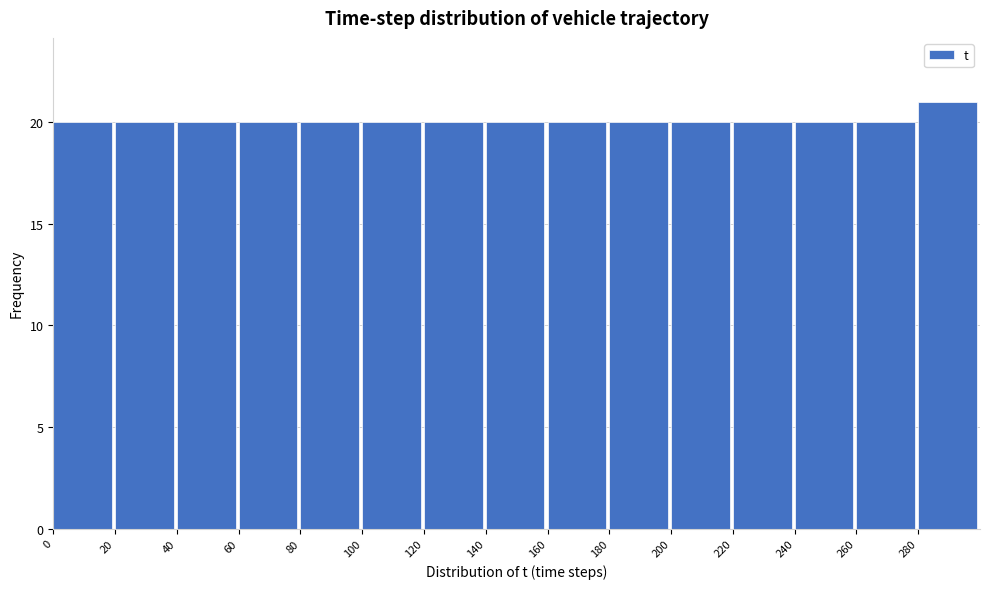

Reading left to right, list every bar in this chart as the range it spans on the x-axis followed by its height. The values are not printed on the chart, so give them approximately, as read against the axis.

0 to 20: 20
20 to 40: 20
40 to 60: 20
60 to 80: 20
80 to 100: 20
100 to 120: 20
120 to 140: 20
140 to 160: 20
160 to 180: 20
180 to 200: 20
200 to 220: 20
220 to 240: 20
240 to 260: 20
260 to 280: 20
280 to 300: 21